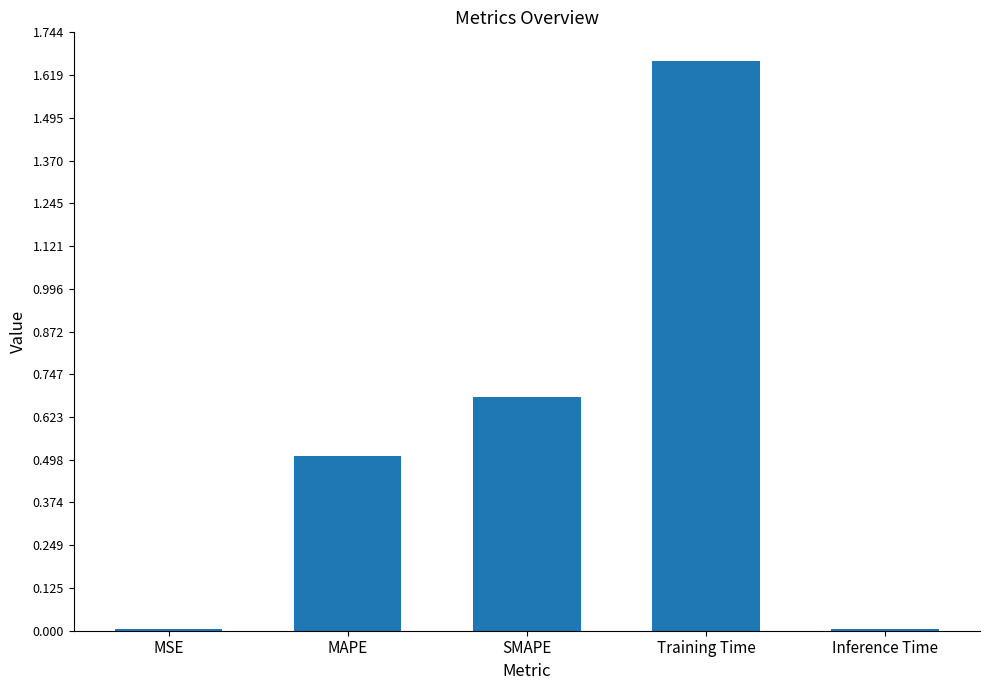

Which has a higher value, MAPE or MSE?

MAPE